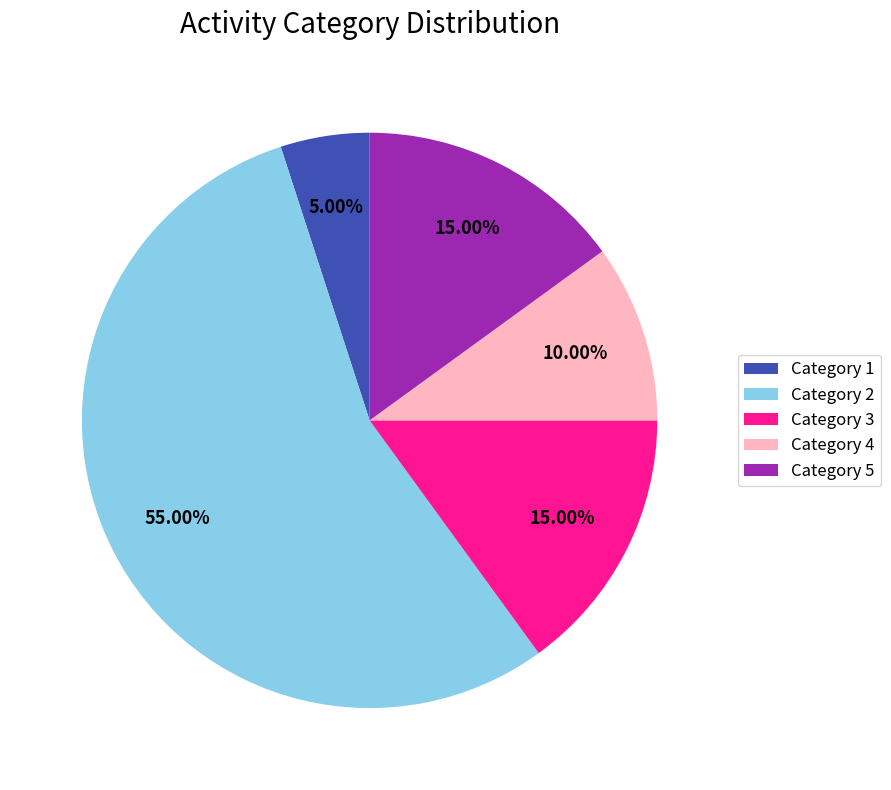

True or false: Category 2 accounts for 45% of the total.

False